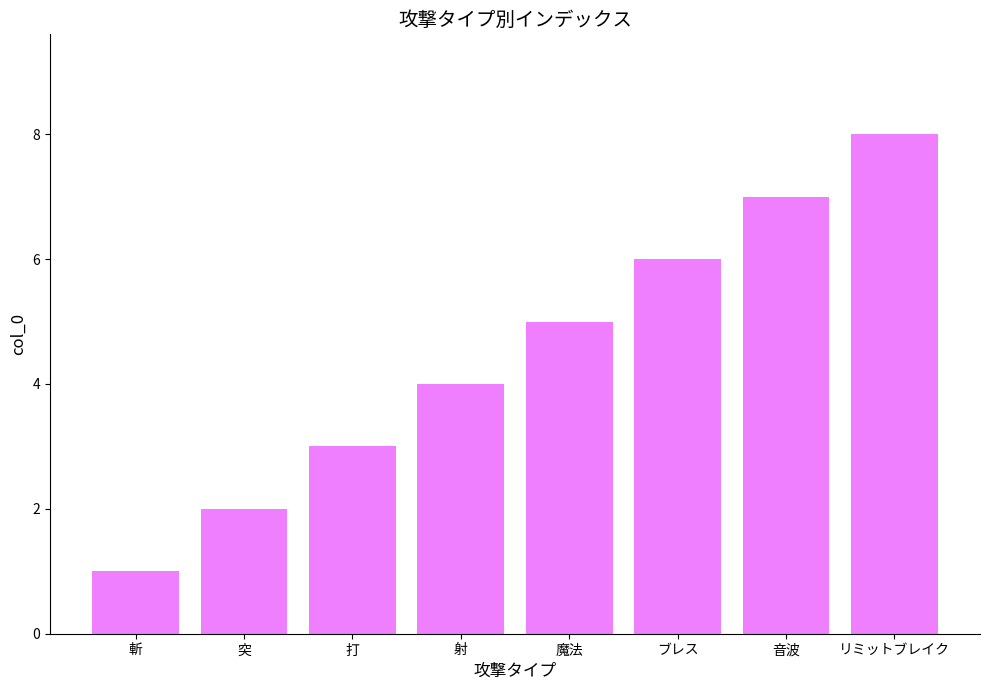

Reading left to right, transcribe all the data shown in this chart.

斬=1	突=2	打=3	射=4	魔法=5	ブレス=6	音波=7	リミットブレイク=8